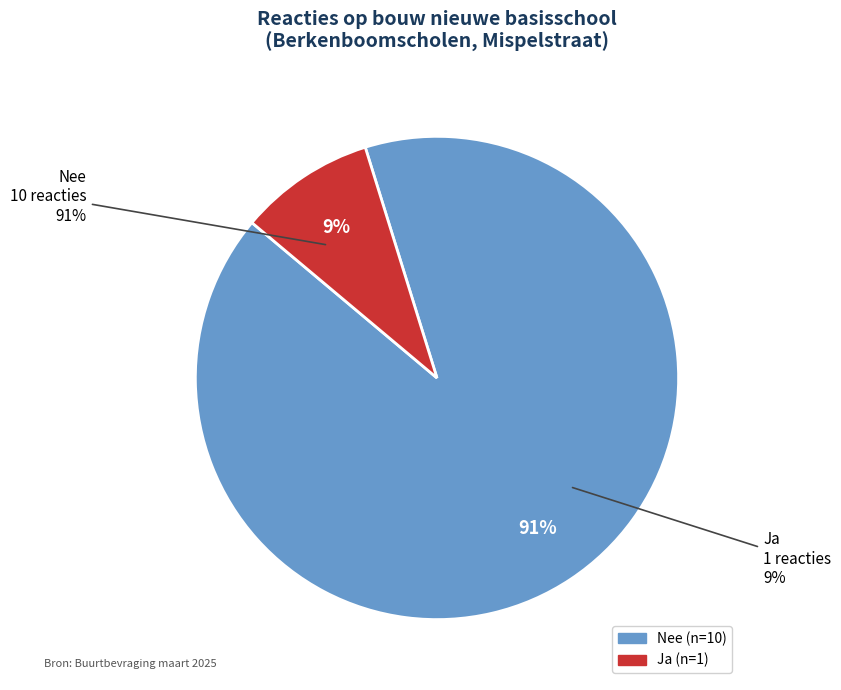

Does Nee represent more than half of the total?

Yes